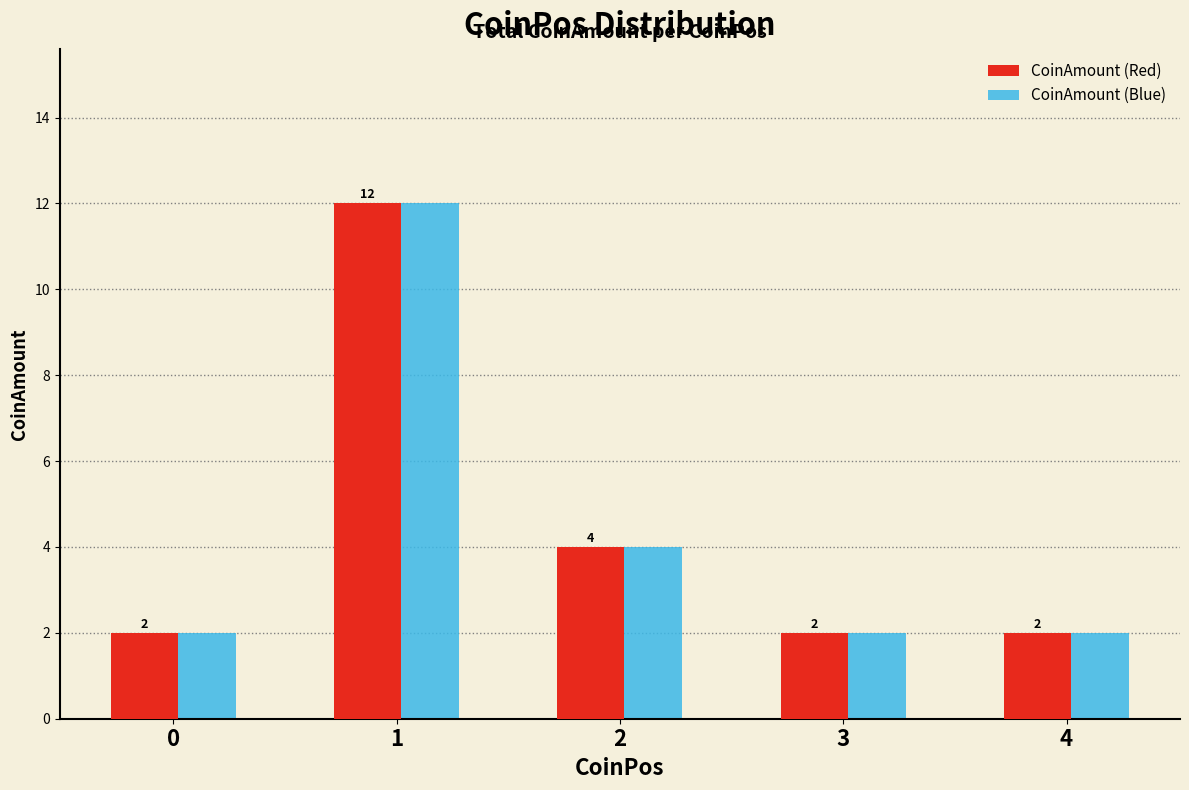

The CoinAmount (Blue) series shows 3 at 4. True or false?

False